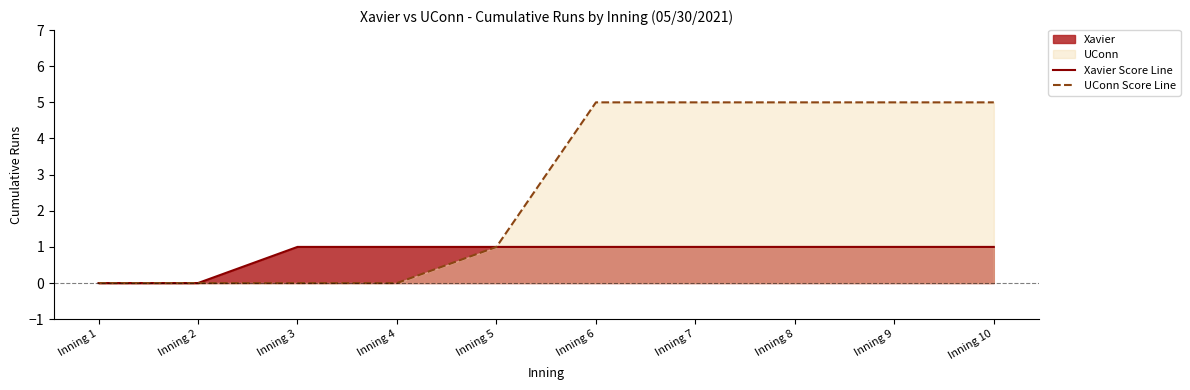

At Inning 9, list the series in order from largest to smallest.

UConn Score Line, Xavier Score Line